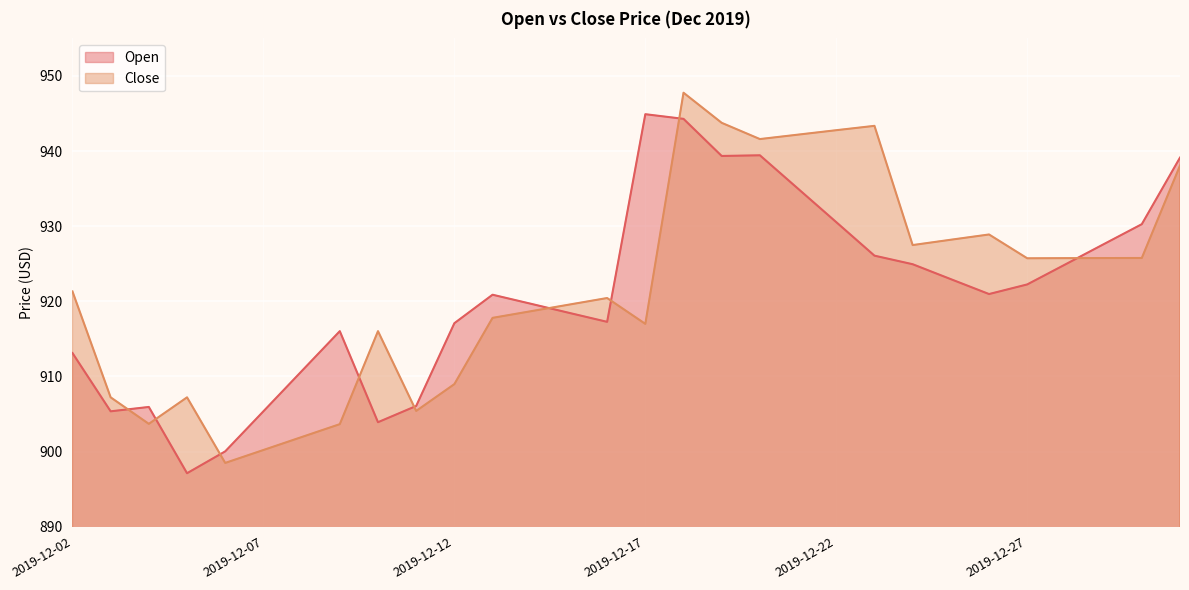

Reading left to right, what are all the values shown in this chart?

Open: 2019-12-02=913.1	2019-12-03=905.4	2019-12-04=905.9	2019-12-05=897.1	2019-12-06=900.0	2019-12-07=905.4	2019-12-08=910.7	2019-12-09=916.0	2019-12-10=903.9	2019-12-11=906.1	2019-12-12=917.1	2019-12-13=920.9	2019-12-14=919.7	2019-12-15=918.5	2019-12-16=917.3	2019-12-17=944.9	2019-12-18=944.3	2019-12-19=939.4	2019-12-20=939.4	2019-12-21=935.0	2019-12-22=930.5	2019-12-23=926.1	2019-12-24=924.9	2019-12-25=923.0	2019-12-26=921.0	2019-12-27=922.2	2019-12-28=924.9	2019-12-29=927.6	2019-12-30=930.3	2019-12-31=939.1
Close: 2019-12-02=921.3	2019-12-03=907.2	2019-12-04=903.7	2019-12-05=907.2	2019-12-06=898.5	2019-12-07=900.2	2019-12-08=901.9	2019-12-09=903.6	2019-12-10=916.0	2019-12-11=905.4	2019-12-12=909.0	2019-12-13=917.8	2019-12-14=918.7	2019-12-15=919.6	2019-12-16=920.4	2019-12-17=917.0	2019-12-18=947.8	2019-12-19=943.8	2019-12-20=941.6	2019-12-21=942.2	2019-12-22=942.8	2019-12-23=943.4	2019-12-24=927.5	2019-12-25=928.2	2019-12-26=928.9	2019-12-27=925.7	2019-12-28=925.8	2019-12-29=925.8	2019-12-30=925.8	2019-12-31=938.1